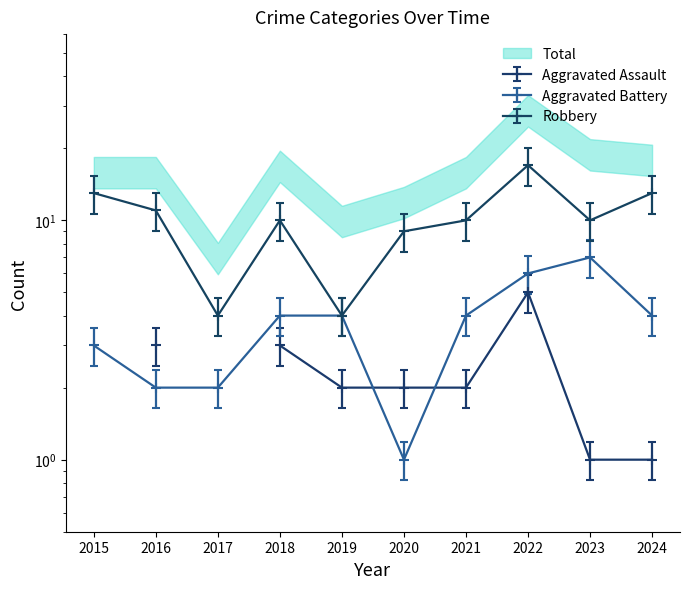

List the labels in order of Robbery value, smallest first.

2017, 2019, 2020, 2018, 2021, 2023, 2016, 2015, 2024, 2022